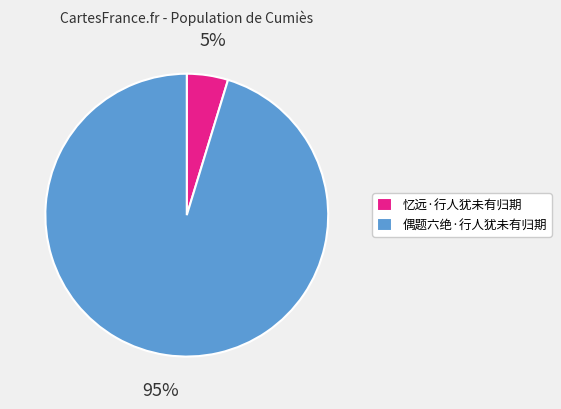

Which category has the biggest portion of the pie?

偶题六绝·行人犹未有归期